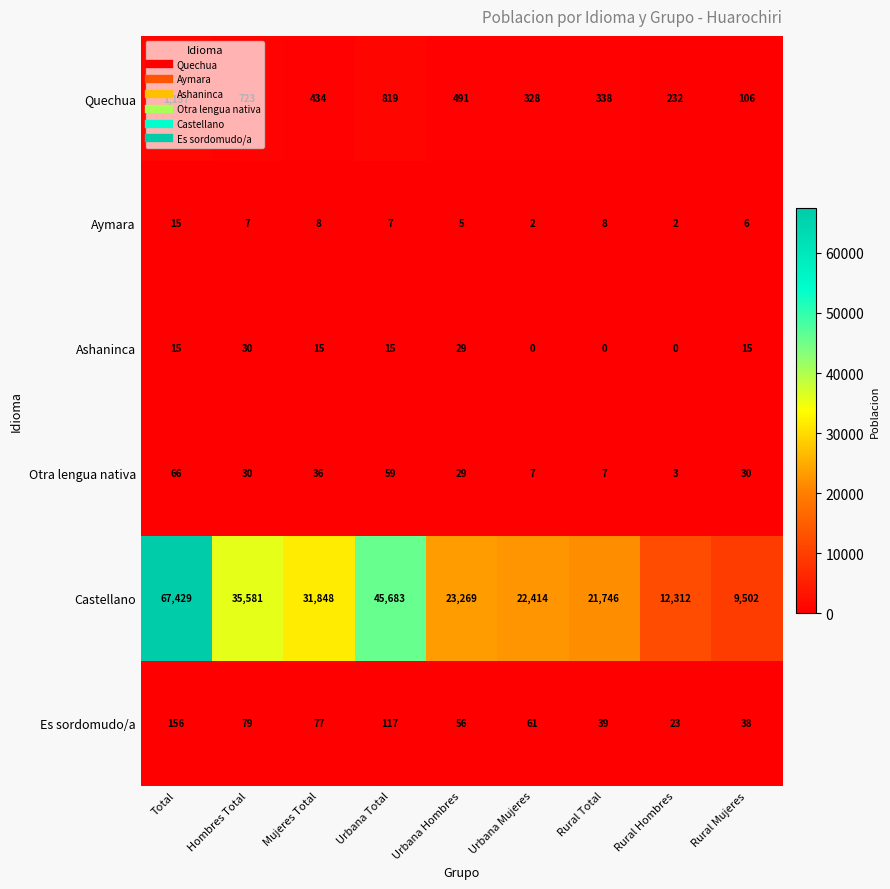

What is the average value of the Aymara series?

7